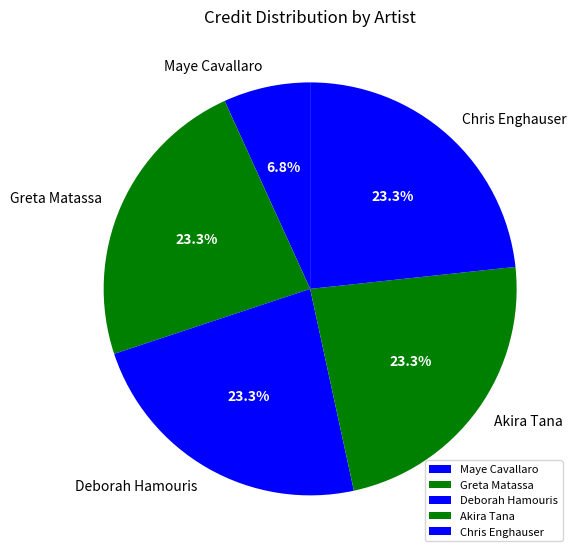

Is there a majority slice in this chart?

No